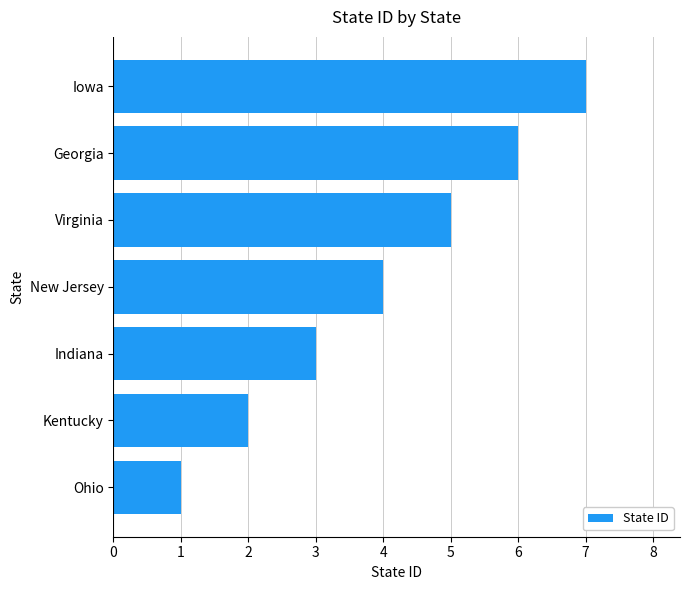

Rank the categories by value from highest to lowest.

Iowa, Georgia, Virginia, New Jersey, Indiana, Kentucky, Ohio